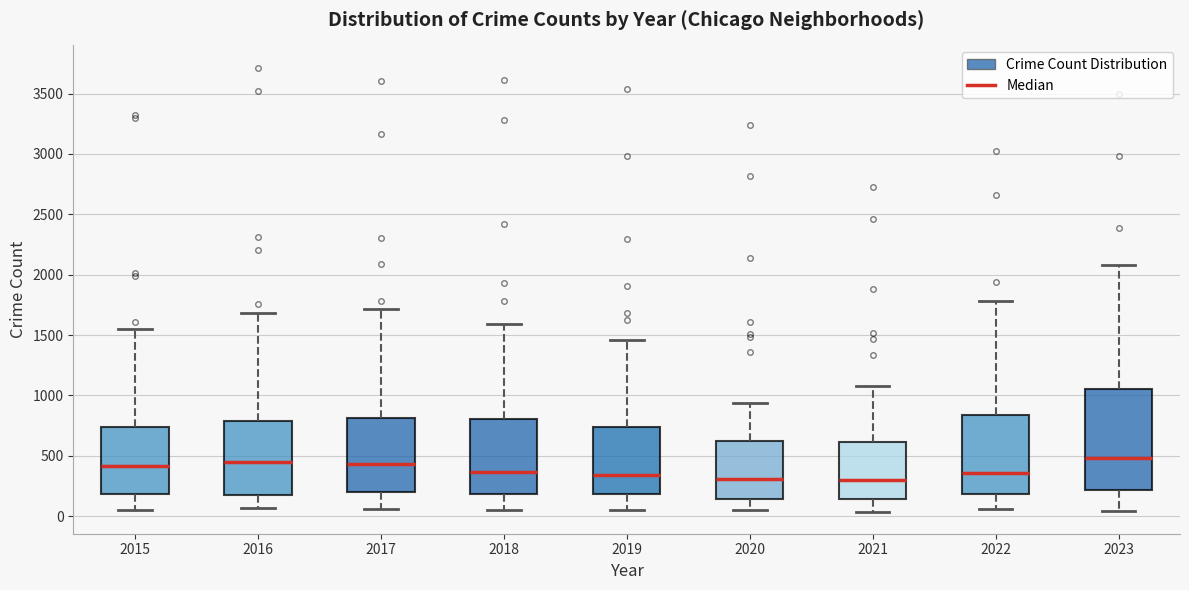

Reading left to right, transcribe this box plot: for each box, give where its median line is, the range the box spans, and where its two whiskers end, as read against the y-axis. The values are not printed on the chart, so give them approximately, as read against the axis.

2015: median 400, box 200 to 750, whiskers 50 to 1550
2016: median 450, box 200 to 800, whiskers 50 to 1700
2017: median 450, box 200 to 800, whiskers 50 to 1700
2018: median 350, box 200 to 800, whiskers 50 to 1600
2019: median 350, box 200 to 750, whiskers 50 to 1450
2020: median 300, box 150 to 600, whiskers 50 to 950
2021: median 300, box 150 to 600, whiskers 50 to 1100
2022: median 350, box 200 to 850, whiskers 50 to 1800
2023: median 500, box 200 to 1050, whiskers 50 to 2100